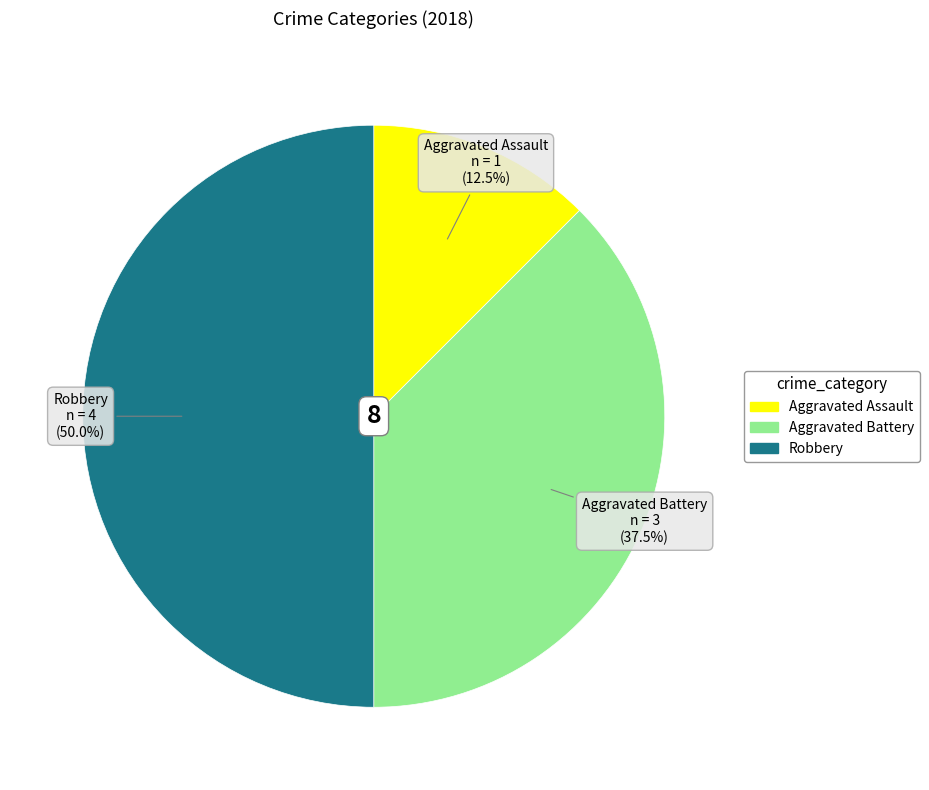

Does Aggravated Battery represent more than half of the total?

No